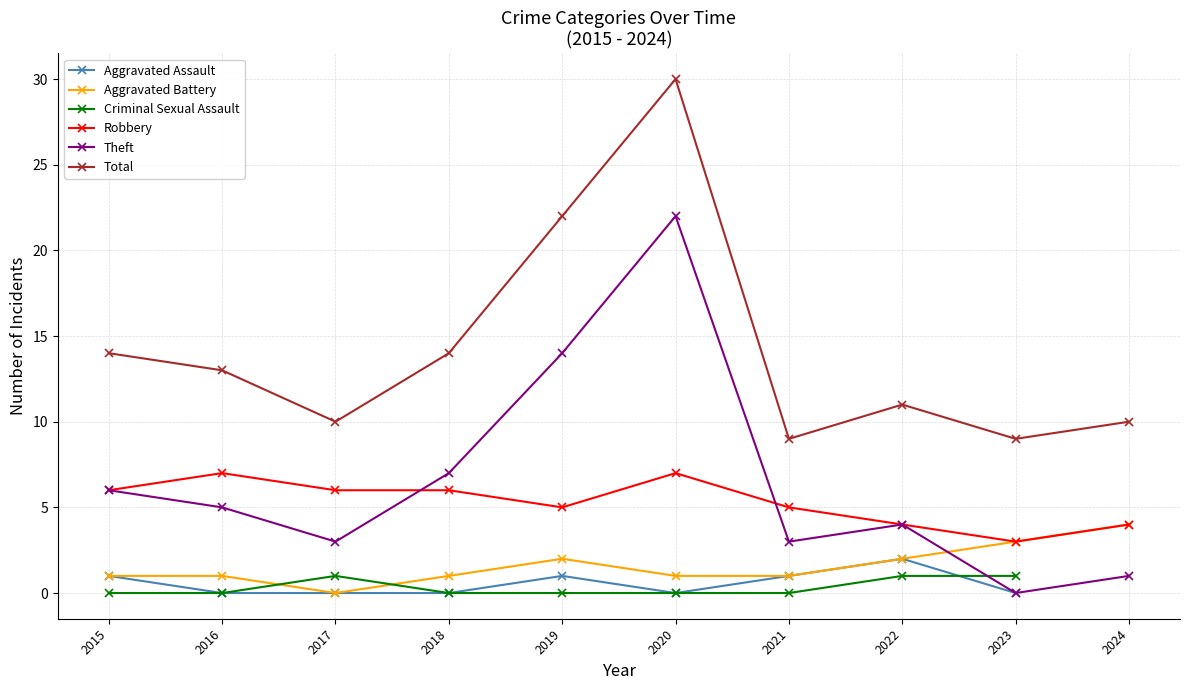

What is the spread (max minus min) of values at 2016?

13.0